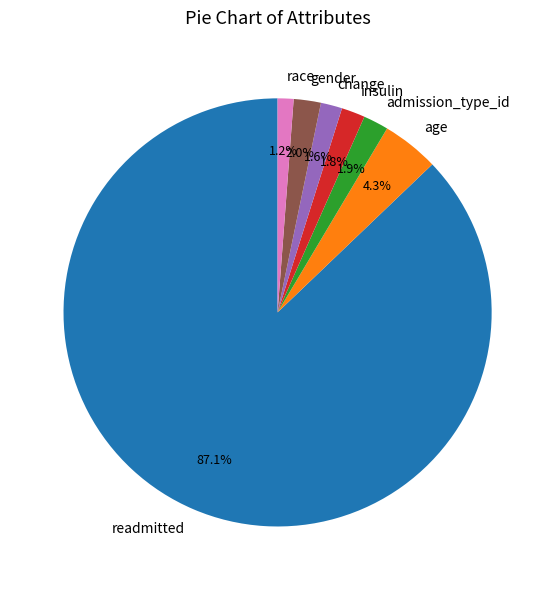

How many slices are in this pie chart?

7